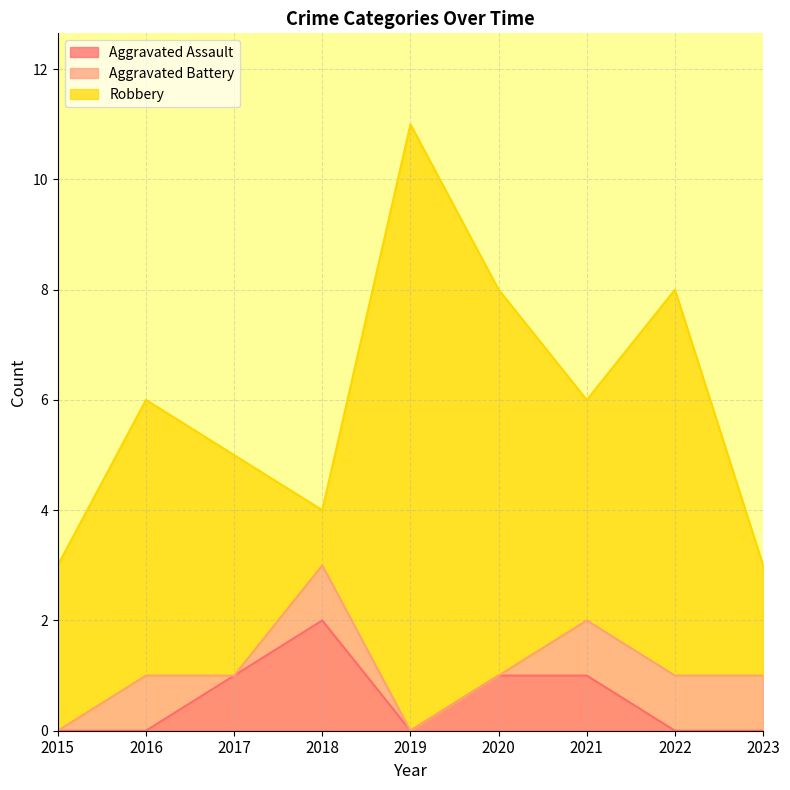

How many lines are shown in the chart?

3